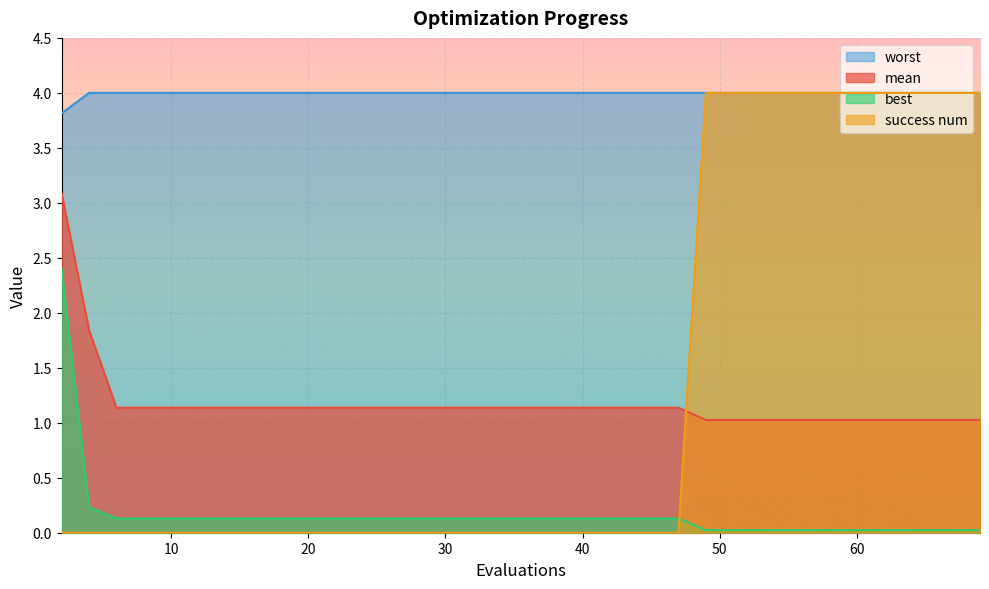

Which series has the largest total across all categories?

worst